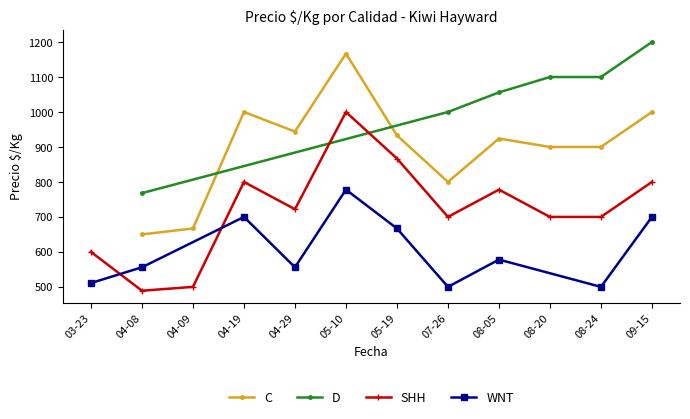

At which label does C reach its peak?

05-10